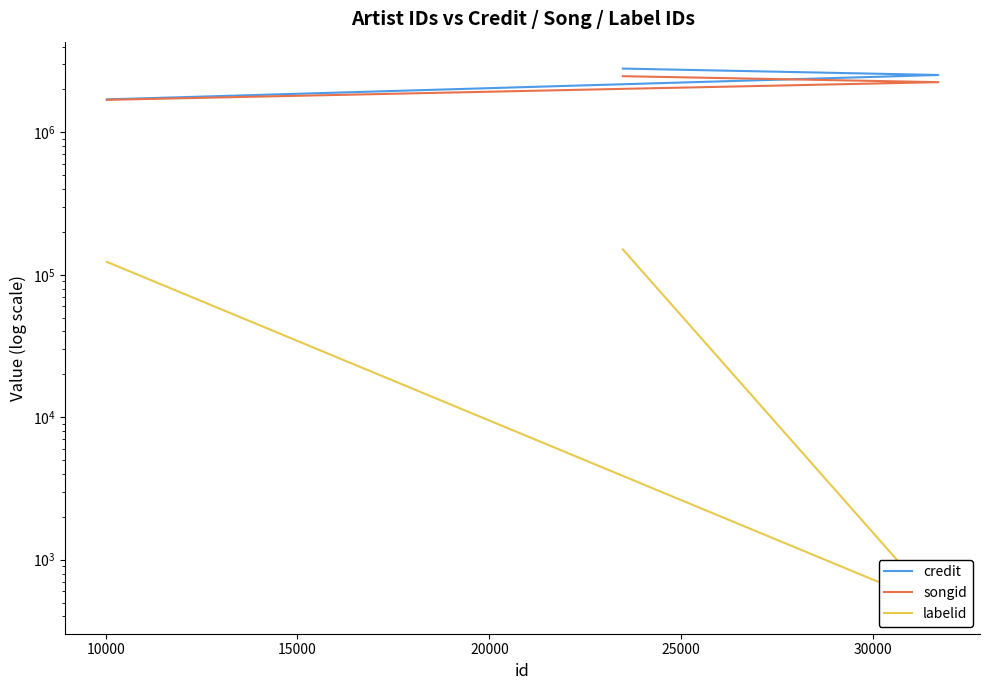

What is the value of the credit point at the 1st from the left?

1702089